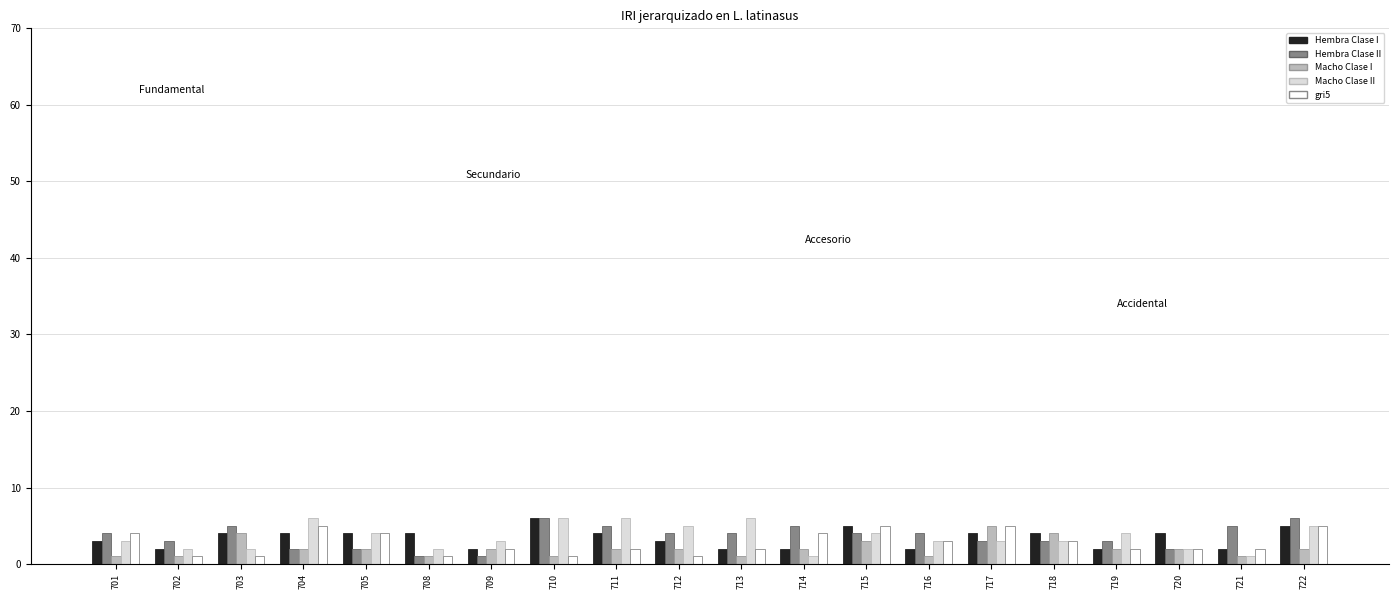

What is the total value across all series at 722?

23